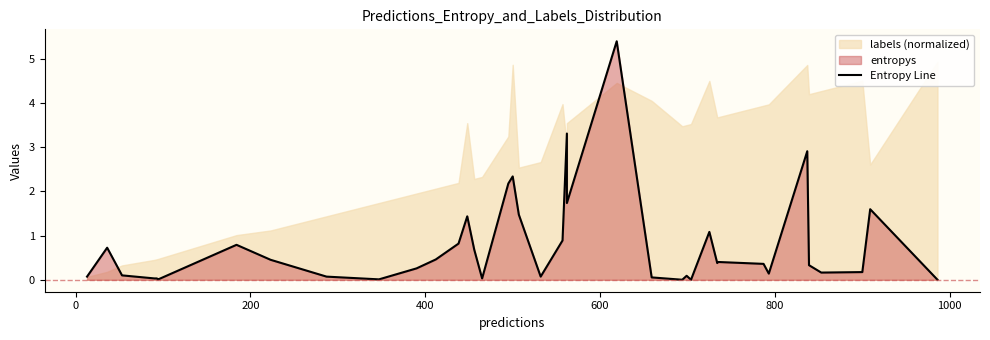

How many lines are shown in the chart?

1